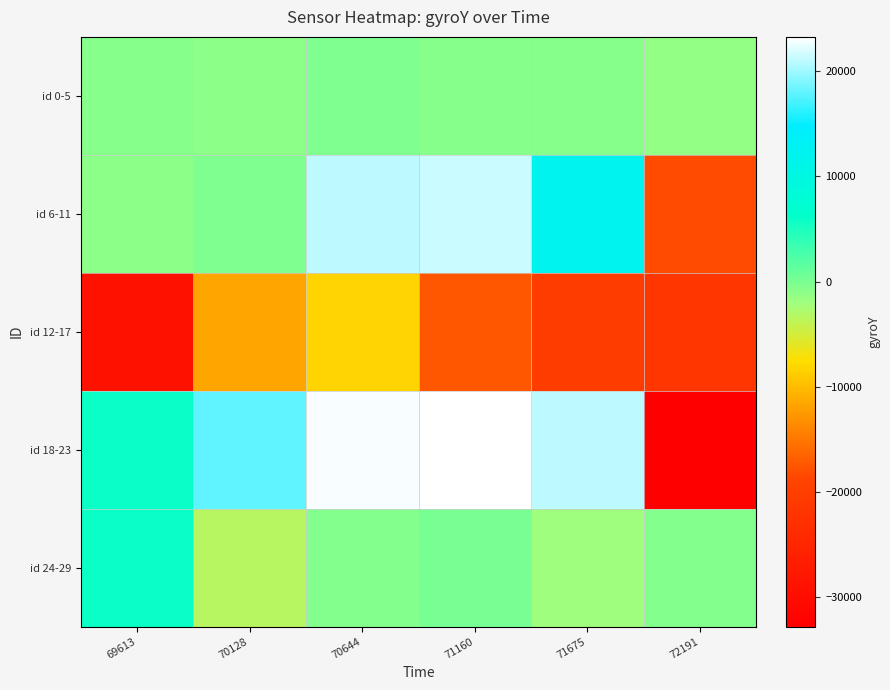

Which series has the widest spread of values?

id 18-23